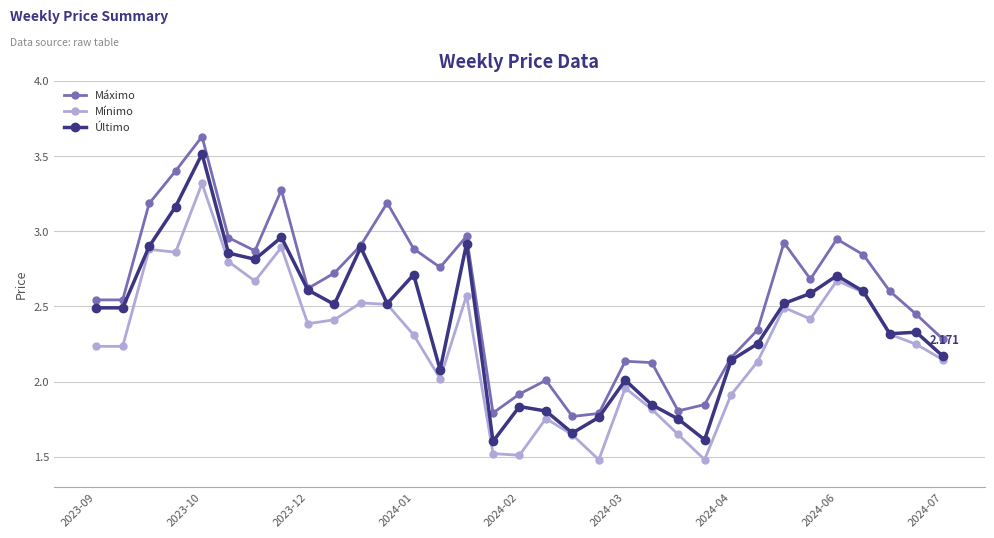

What are all the series names shown in the legend?

Máximo, Mínimo, Último